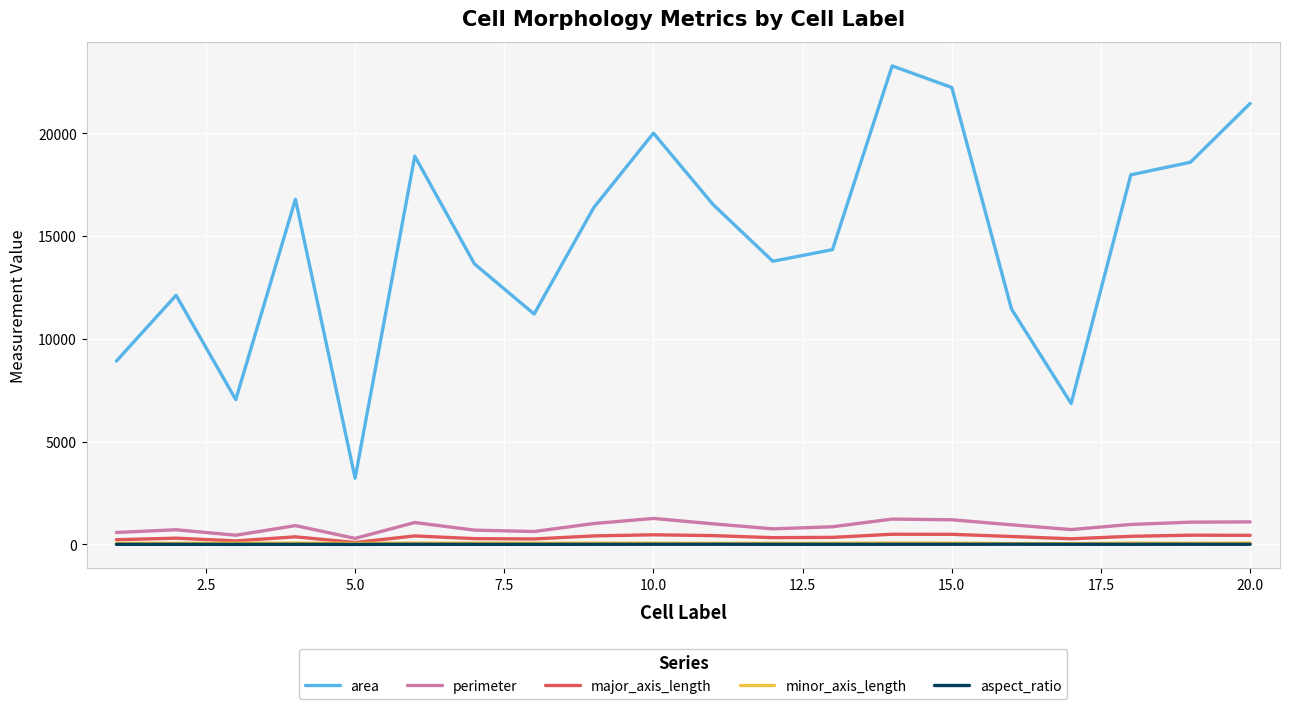

Which series has the widest spread of values?

area